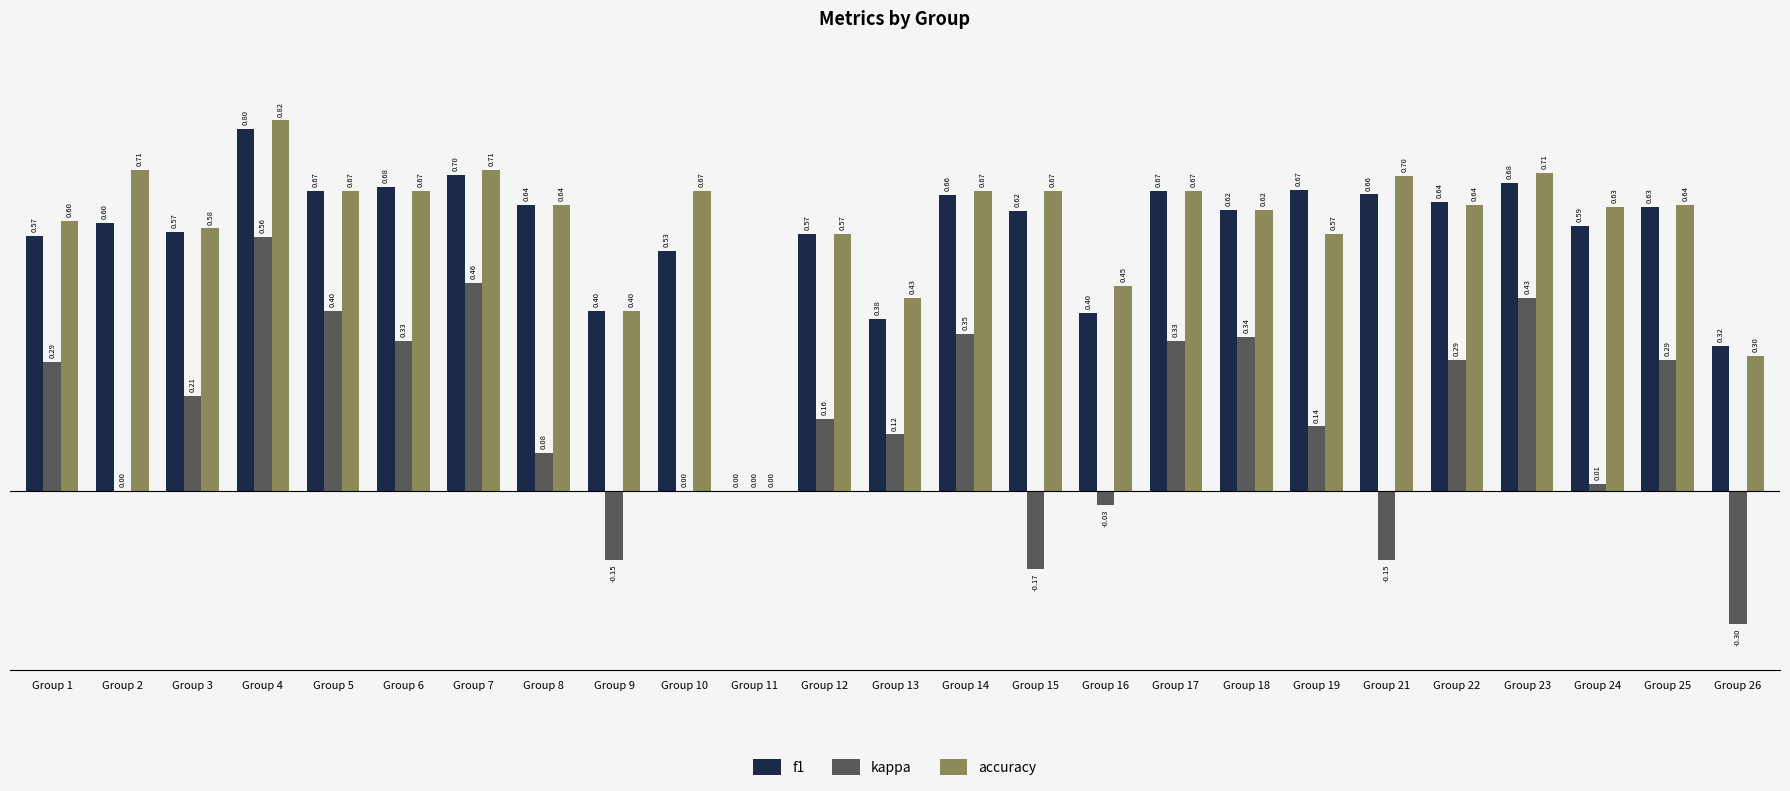

What is the sum of all f1 values?

14.3